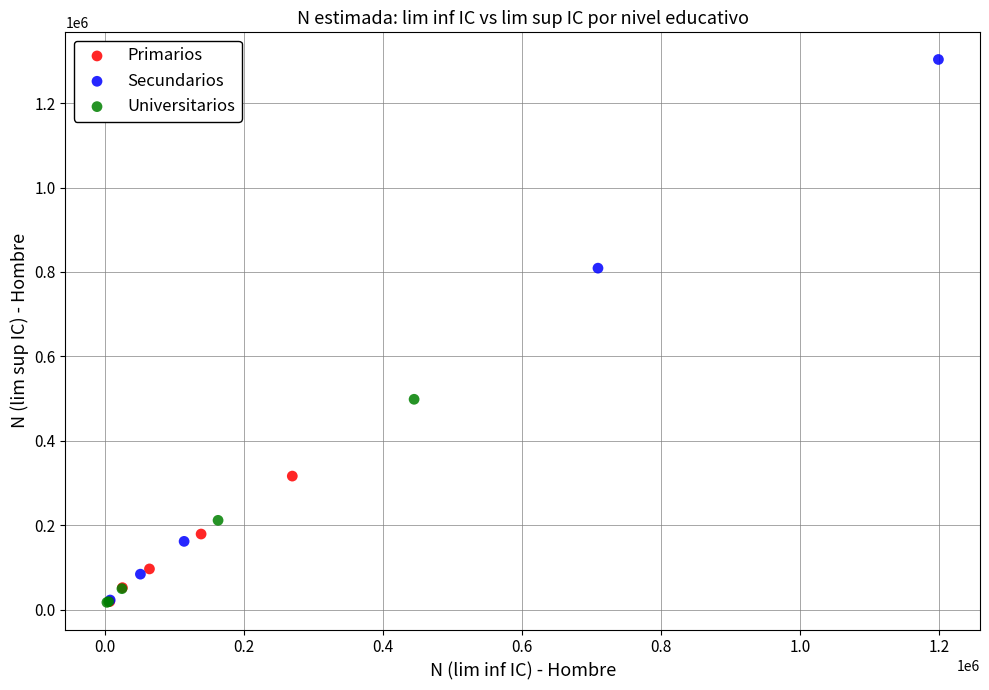

Which series has the widest spread of Y values?

Secundarios